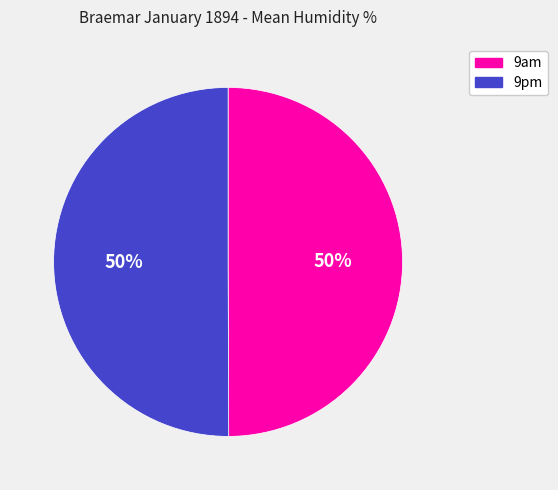

The 9am slice represents 40% of the pie. True or false?

False